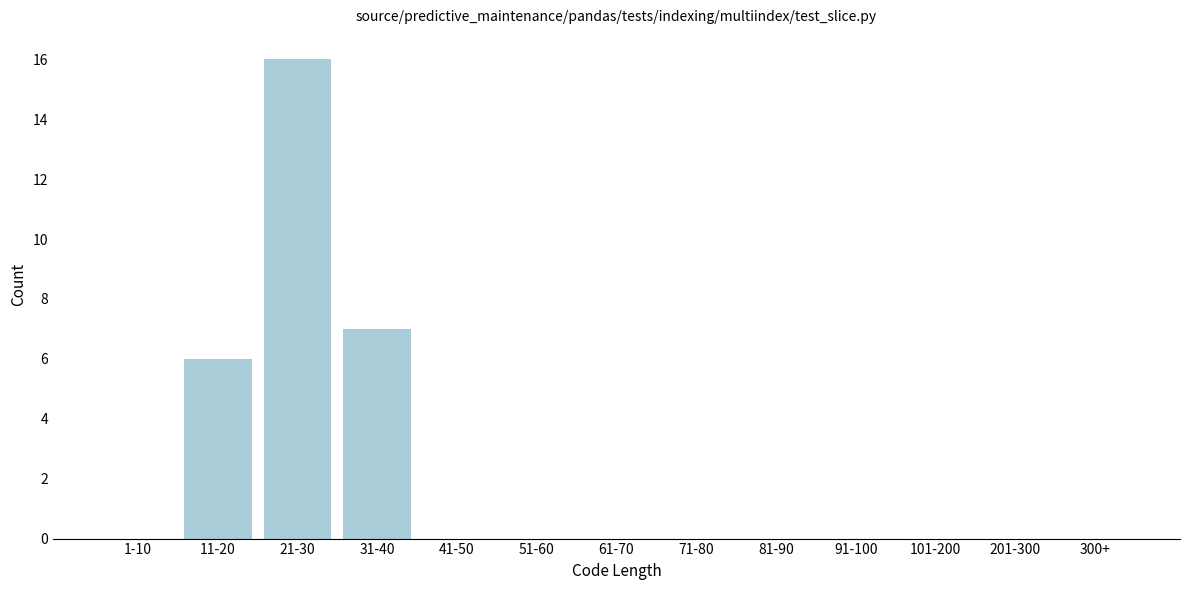

Reading left to right, what are all the values shown in this chart?

1-10=0	11-20=6	21-30=16	31-40=7	41-50=0	51-60=0	61-70=0	71-80=0	81-90=0	91-100=0	101-200=0	201-300=0	300+=0